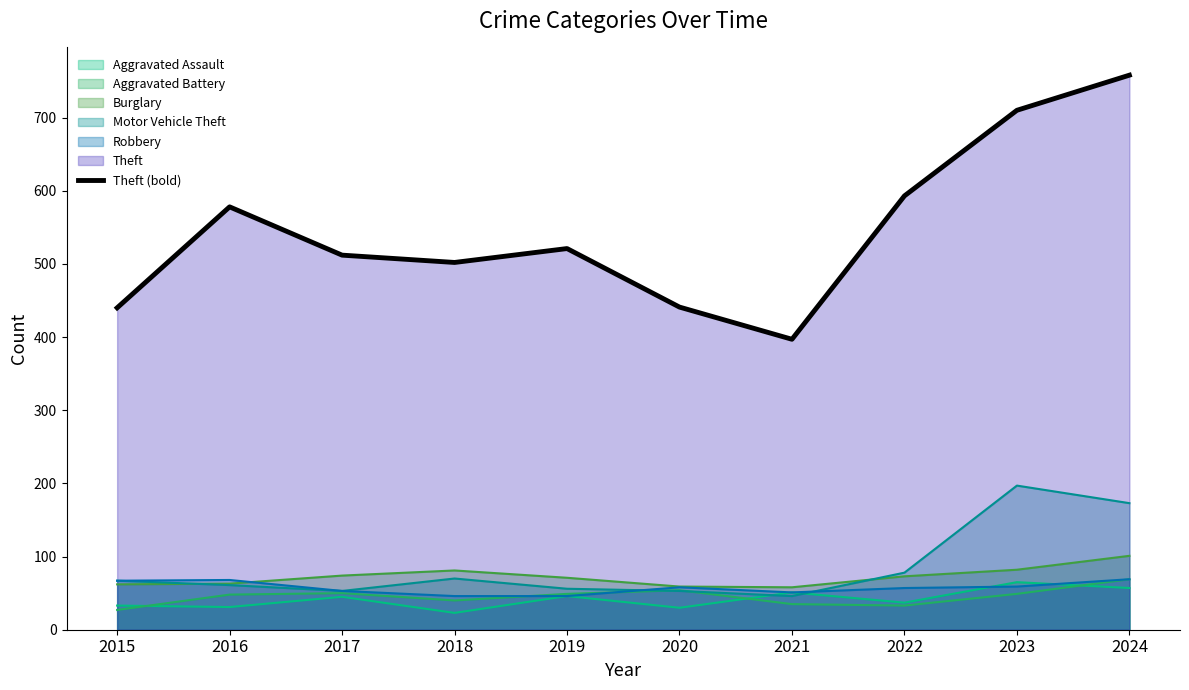

Where is the first local maximum?

2016